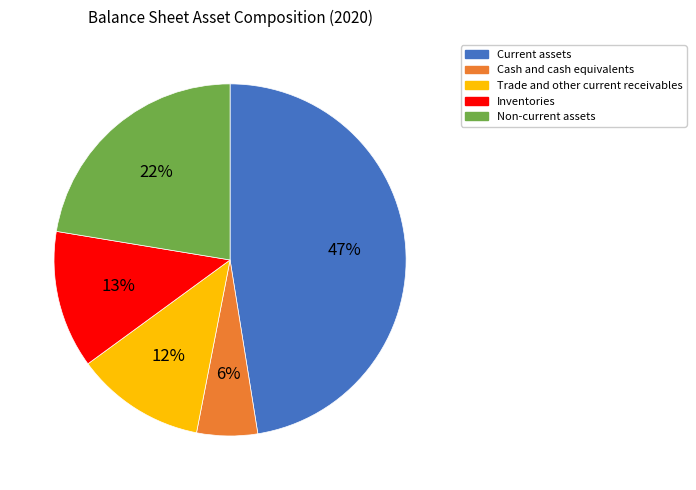

The Cash and cash equivalents slice represents 6% of the pie. True or false?

True